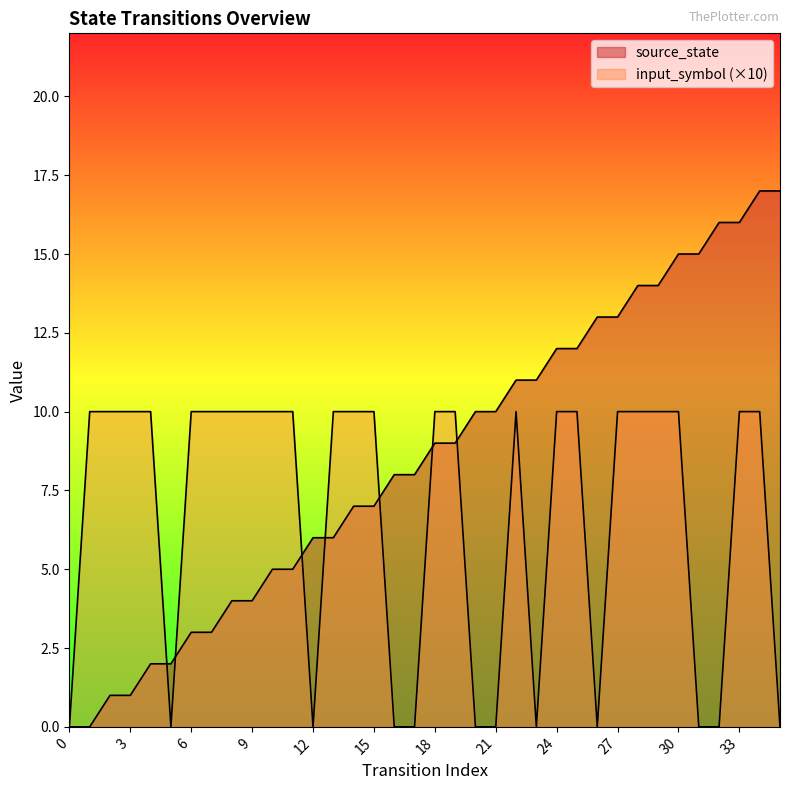

What is the difference between the second highest and second lowest values in the source_state series?

17